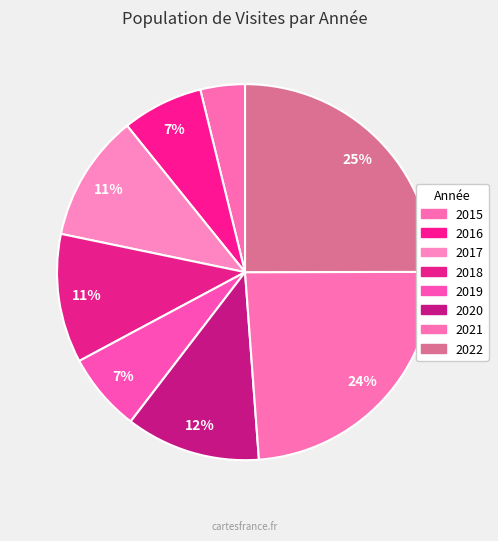

What percentage is NOT represented by 2019?

93.2%